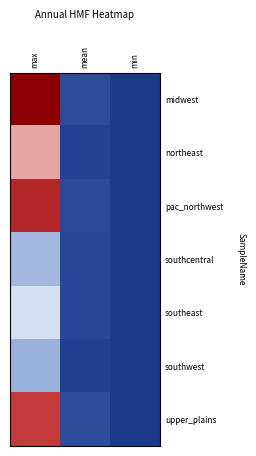

Reading right to left, extract all data points from this chart.

midwest: min=0.0	mean=0.2	max=2.2
northeast: min=0.0	mean=0.1	max=1.3
pac_northwest: min=0.0	mean=0.1	max=1.8
southcentral: min=0.0	mean=0.1	max=0.9
southeast: min=0.0	mean=0.1	max=1.0
southwest: min=0.0	mean=0.1	max=0.8
upper_plains: min=0.0	mean=0.2	max=1.7